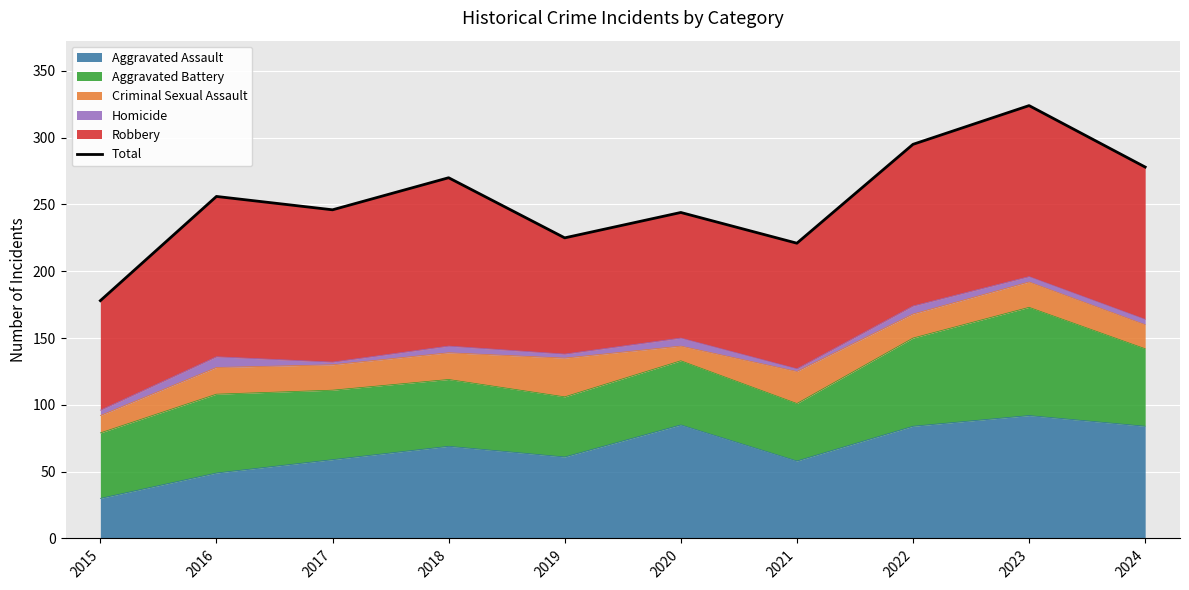

True or false: there are more than 1 points higher than both neighbors.

True